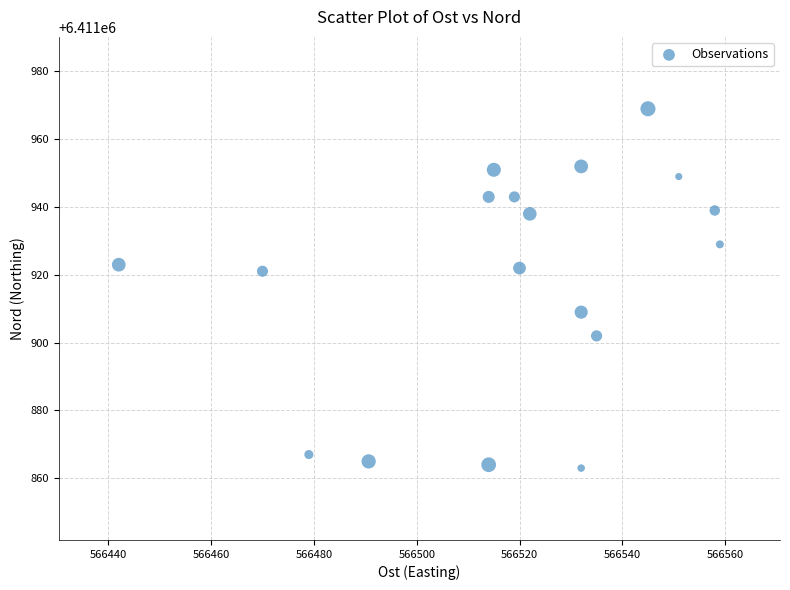

What is the range of X values (max minus min)?

117.0